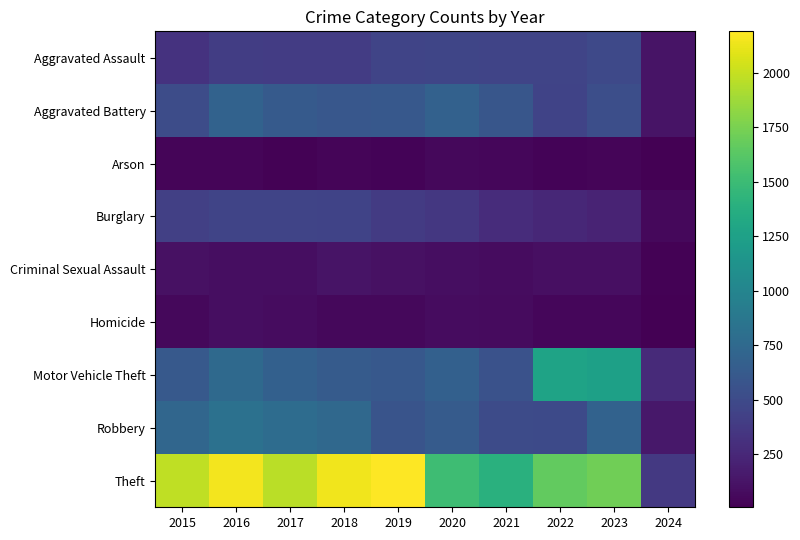

Which series changed the most between 2015 and 2020?

Theft